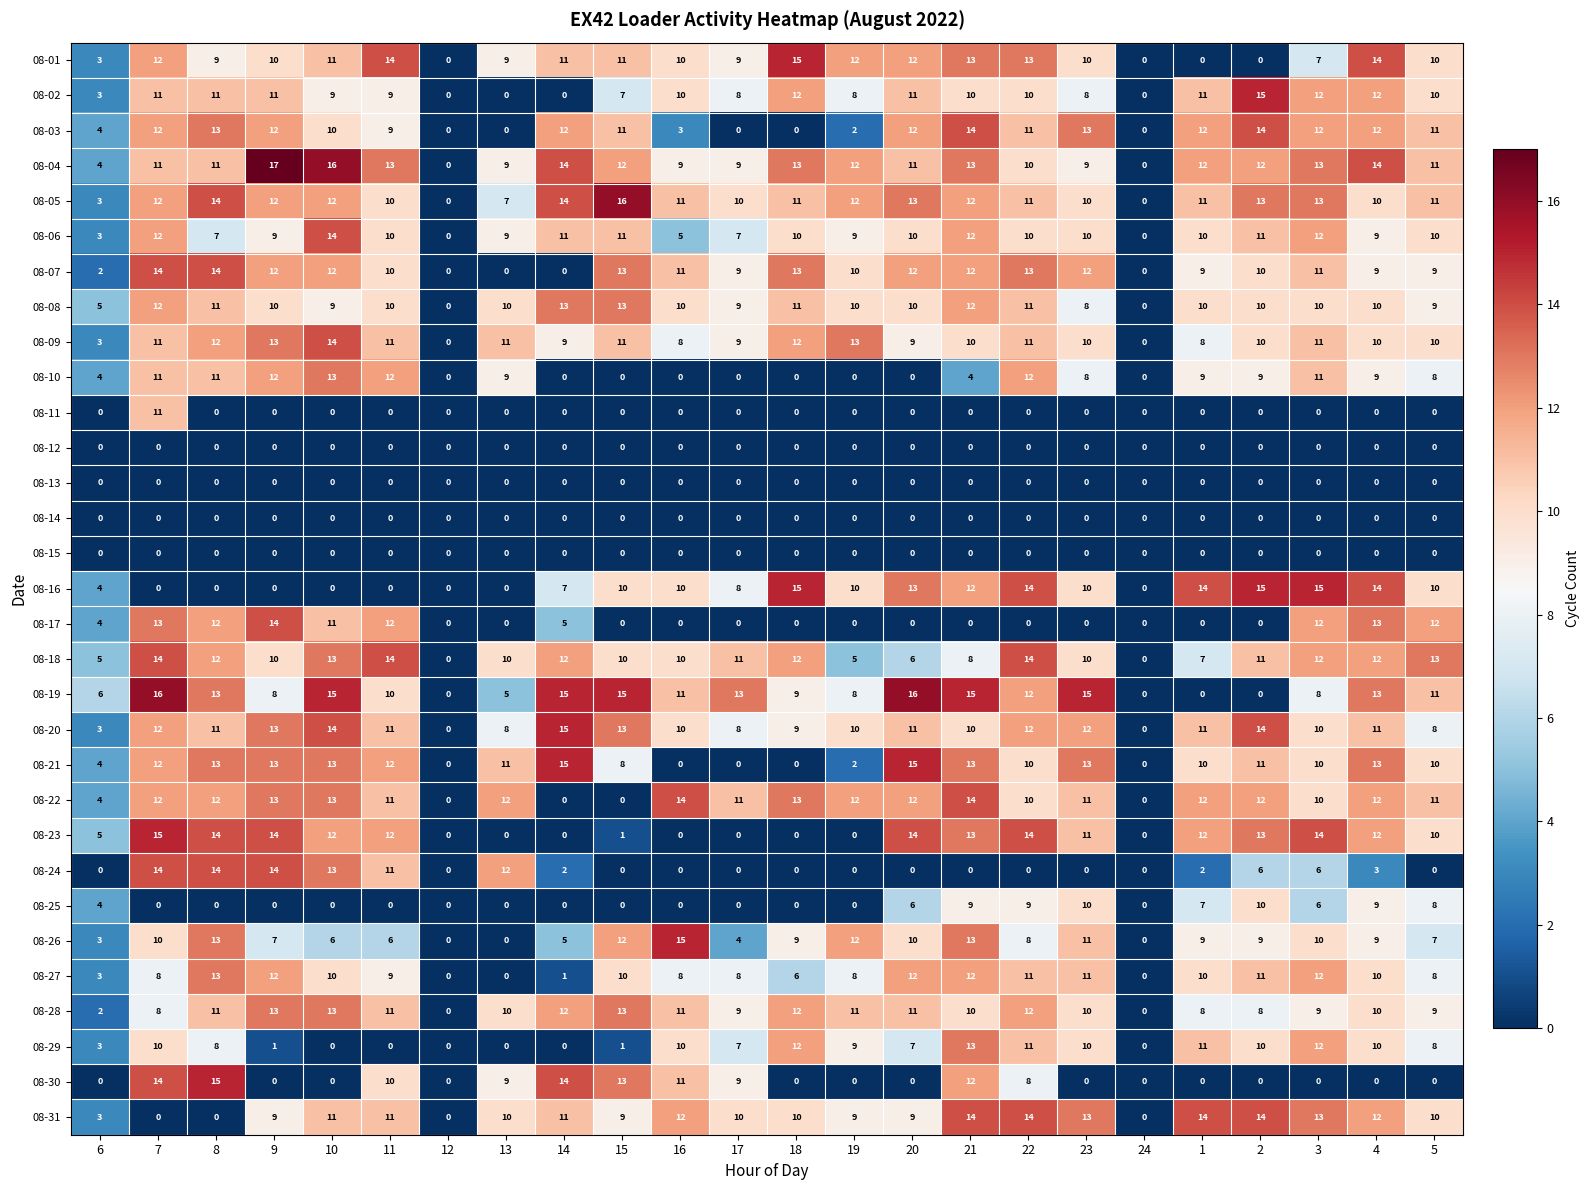

The 08-23 series shows 6 at 9. True or false?

False